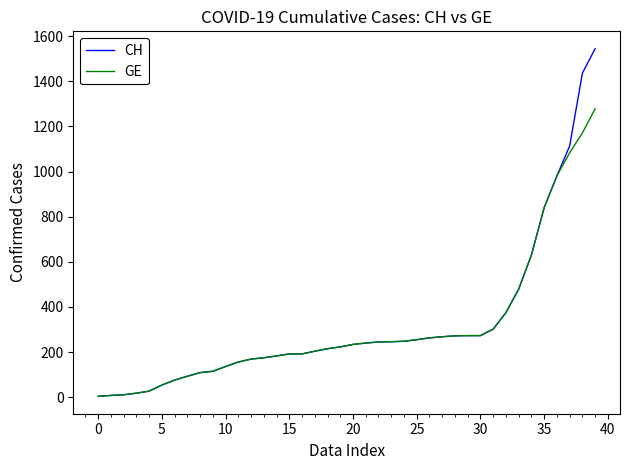

Which series has the largest range (max minus min)?

CH